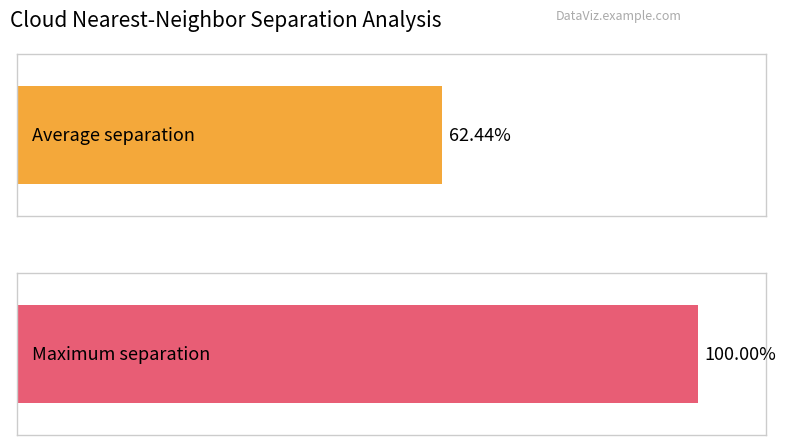

How many series are shown in this chart?

2